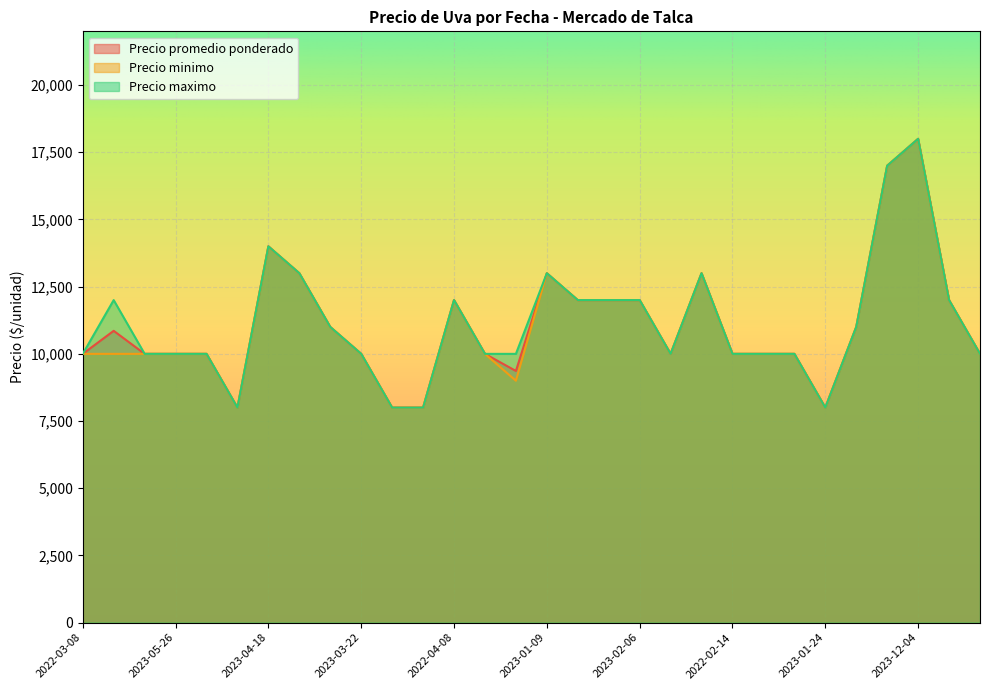

Read the Precio minimo value at 2022-06-24, to the nearest 100.

8000